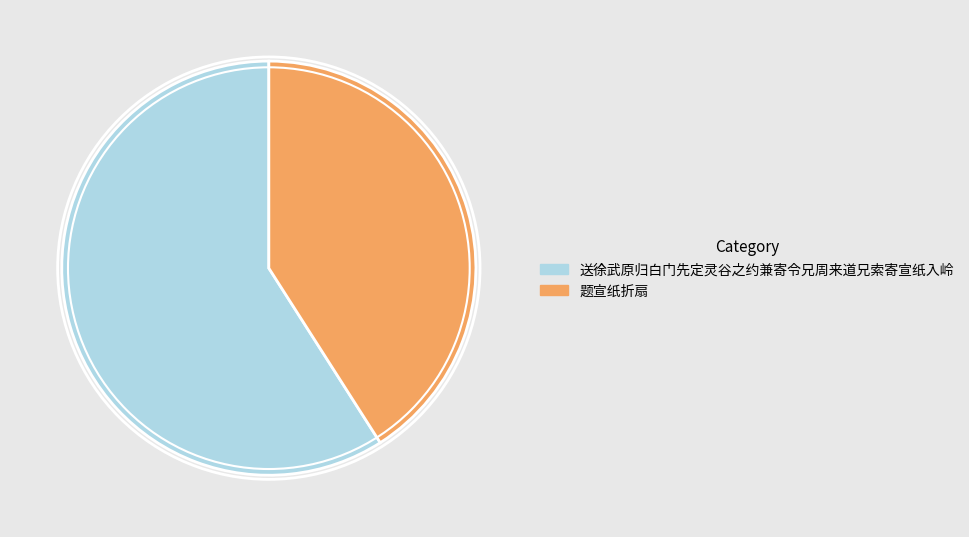

Is it true that 题宣纸折扇 is 47% of the pie?

False